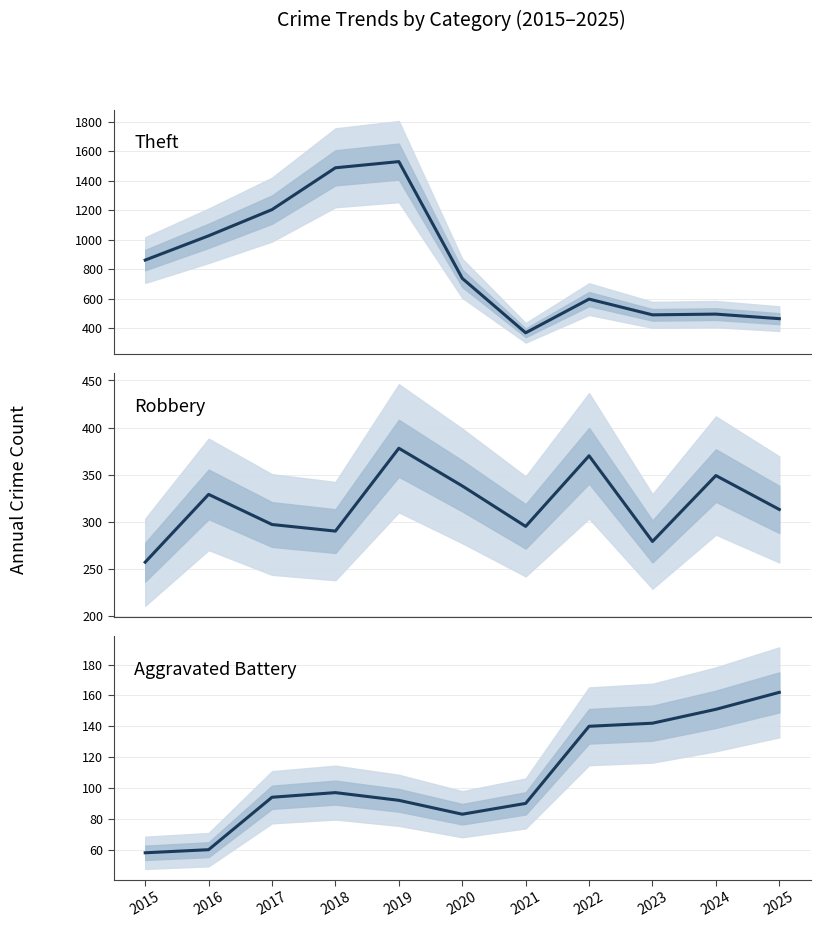

In Aggravated Battery, how many points are higher than both neighbors (excluding endpoints)?

1